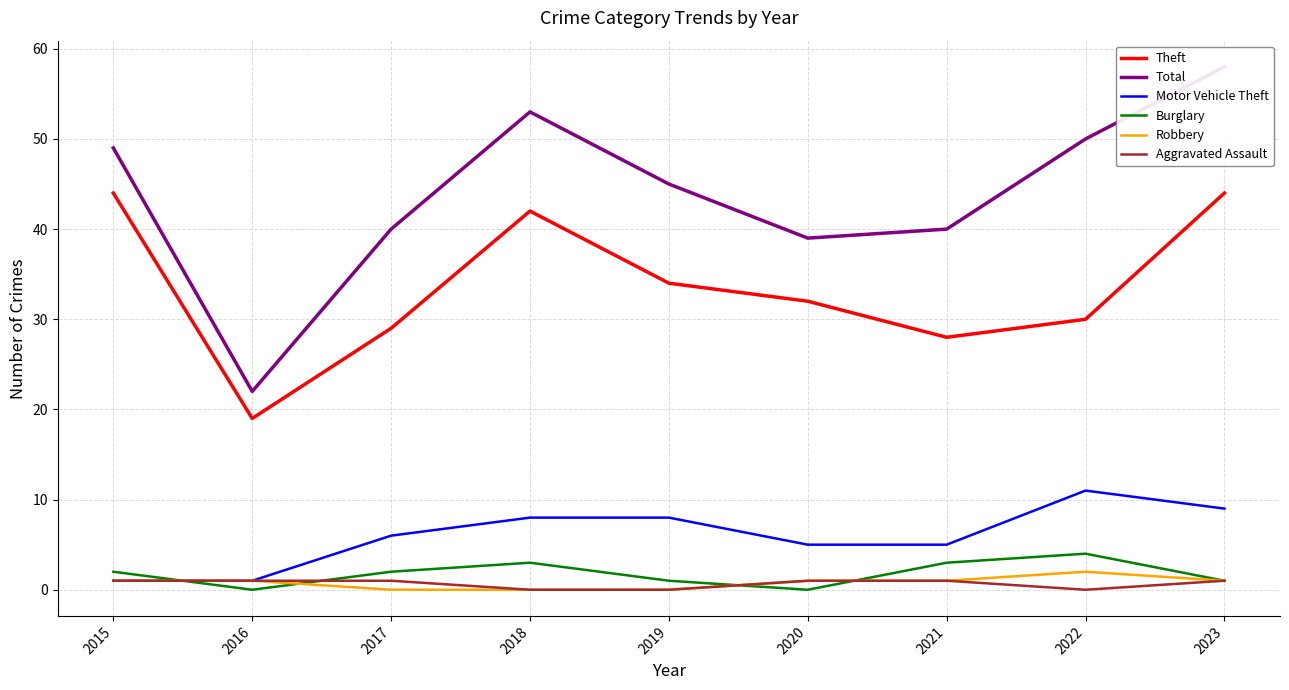

How many categories are shown in the chart?

9